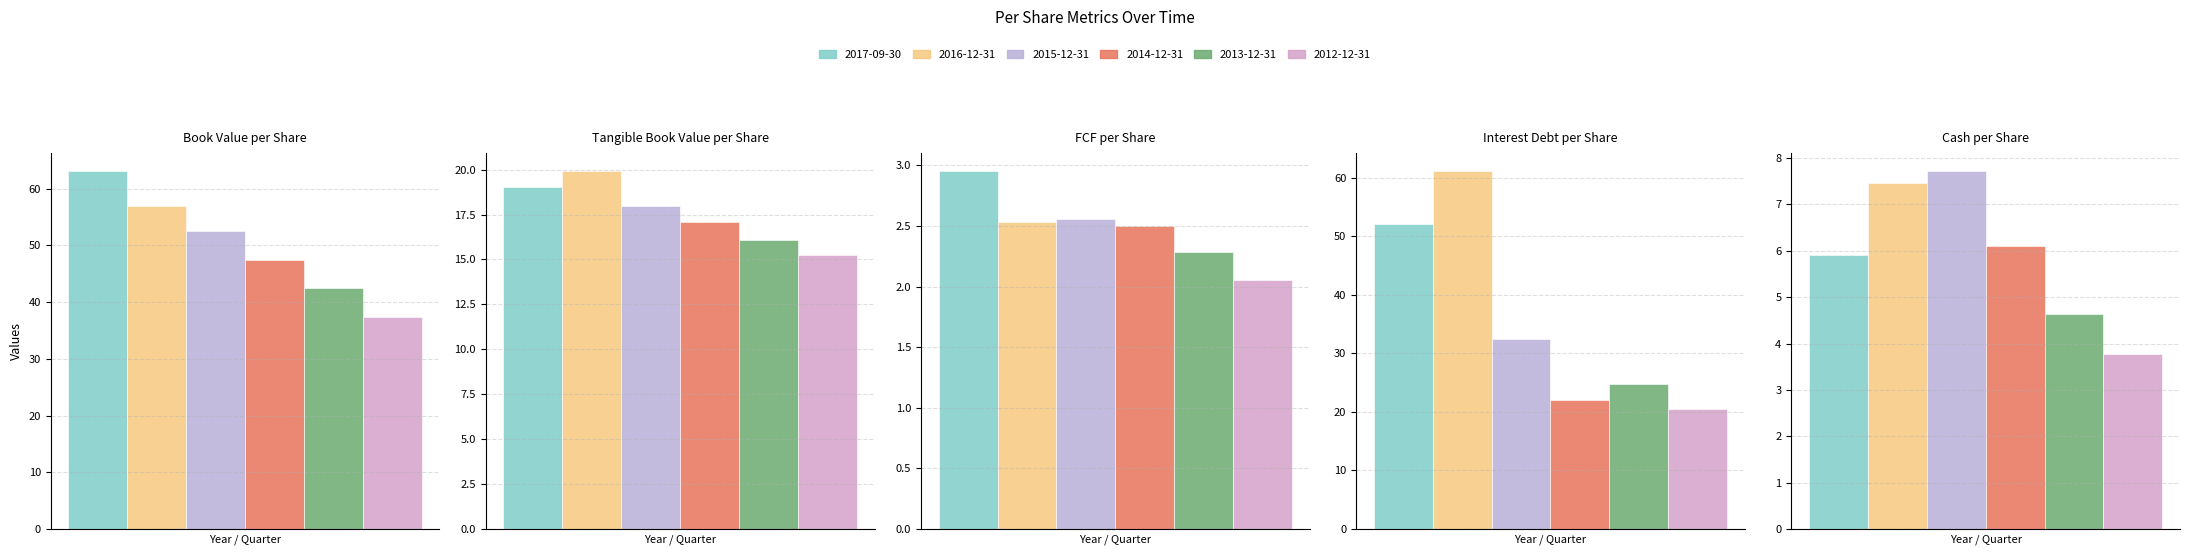

True or false: 2014-12-31 has a value of 47.5 at Book Value per Share.

True